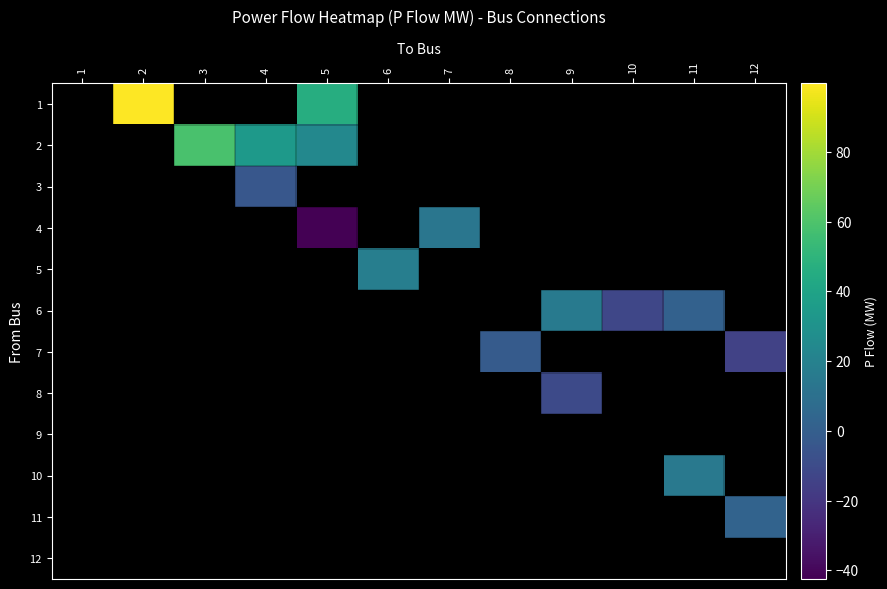

Which has a higher value, 6 or 9?

9